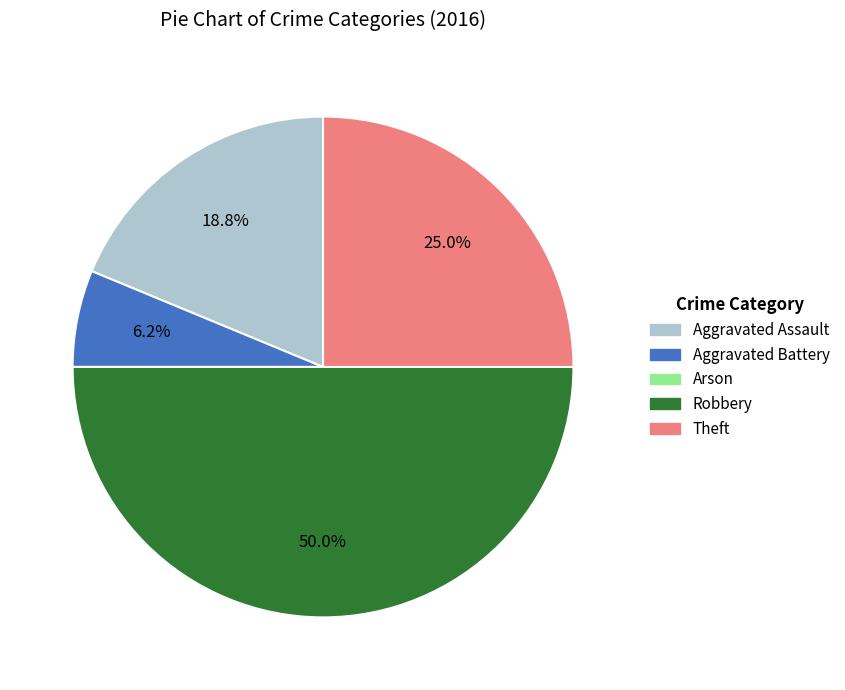

The Aggravated Battery slice represents 18% of the pie. True or false?

False